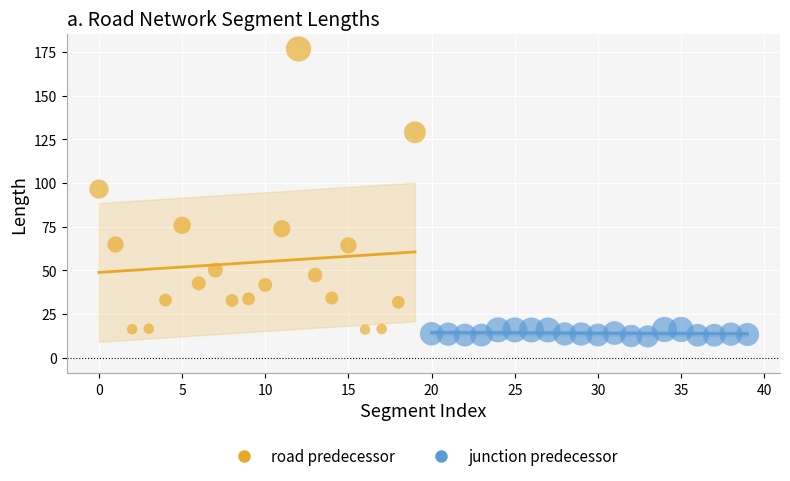

Which series reaches the minimum Y coordinate?

junction predecessor